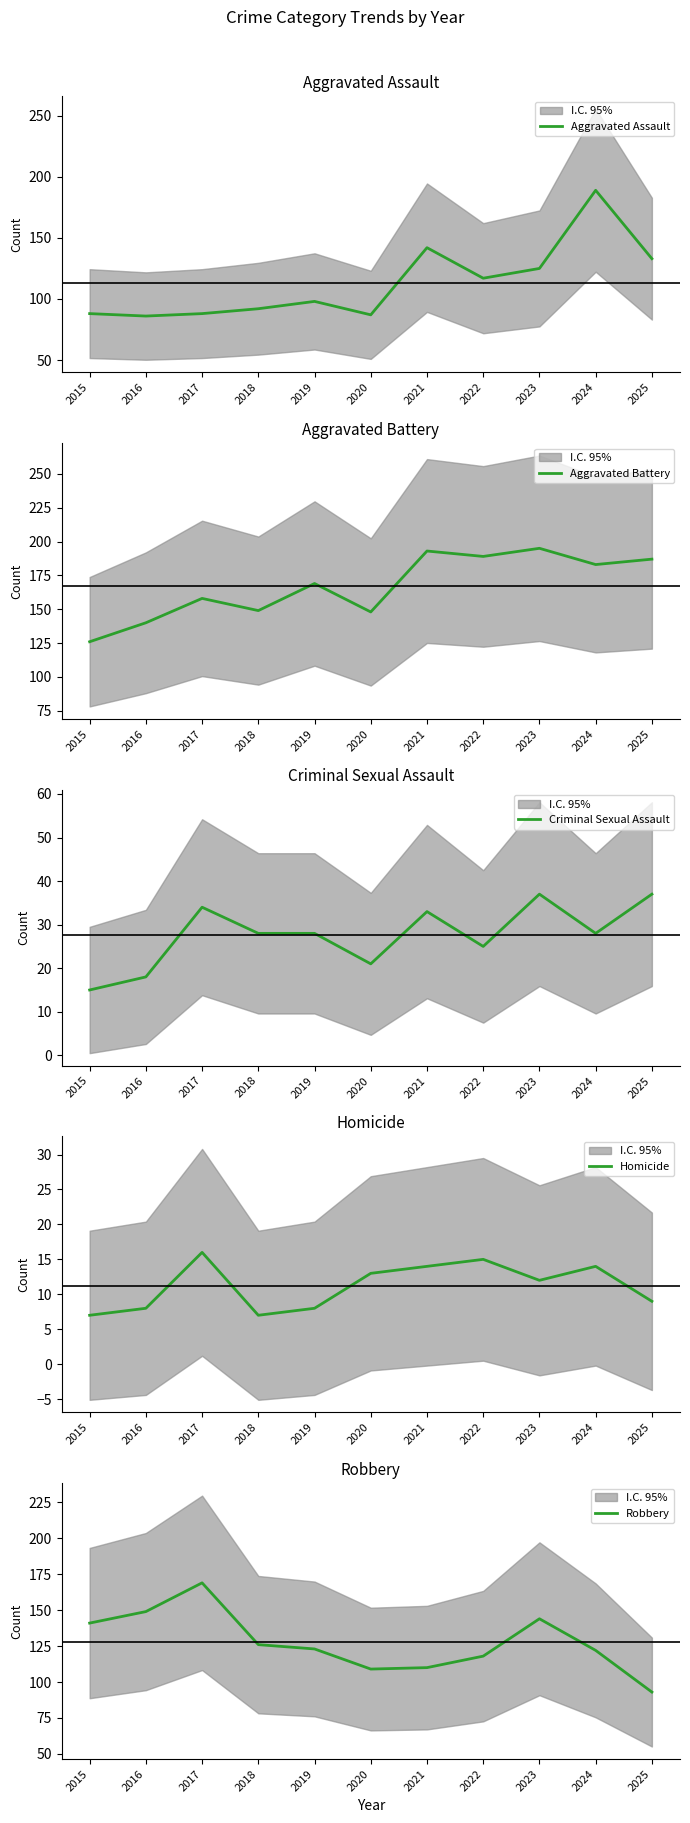

What is the sum of the Robbery values at 2023 and 2017?

313